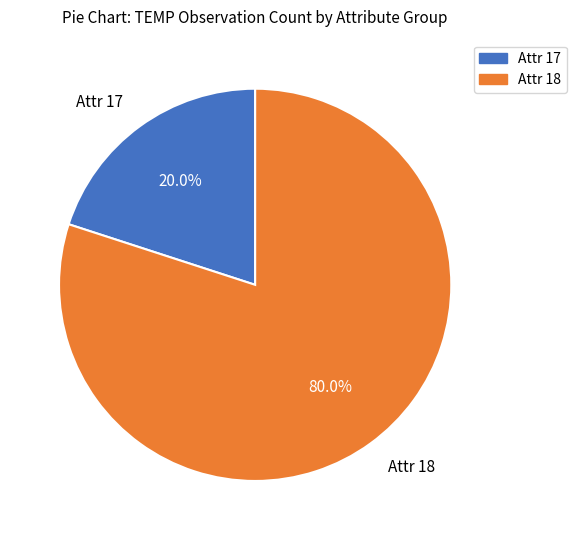

Between Attr 17 and Attr 18, which is larger?

Attr 18